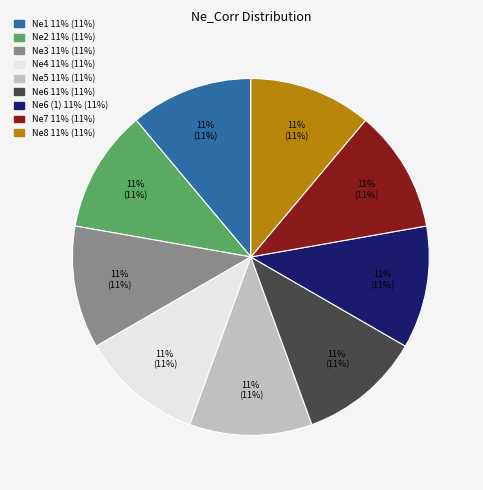

To the nearest percent, what is the average slice percentage?

11%